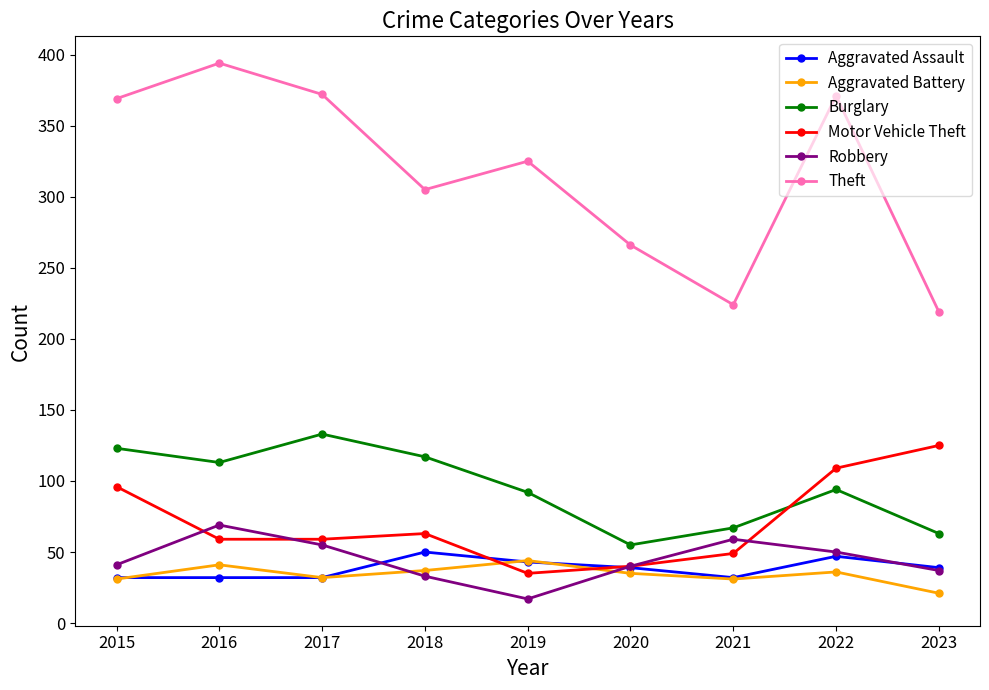

What is the sum of all Aggravated Battery values?

308